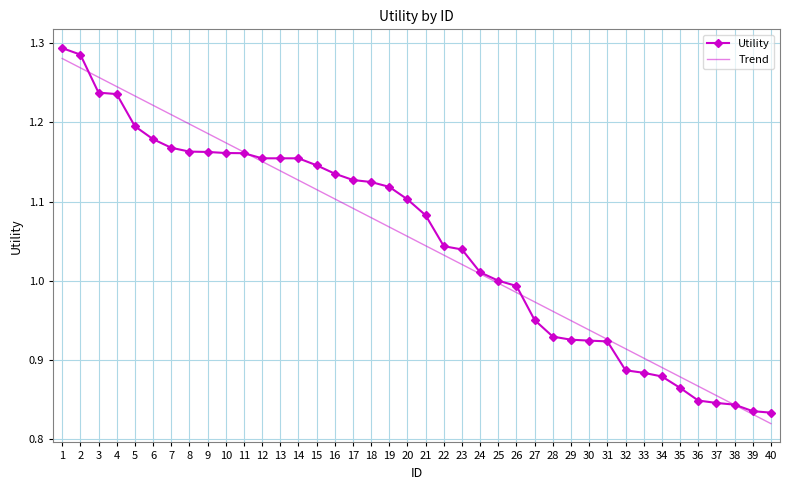

Between 2 and 17, which series saw the biggest shift?

Trend